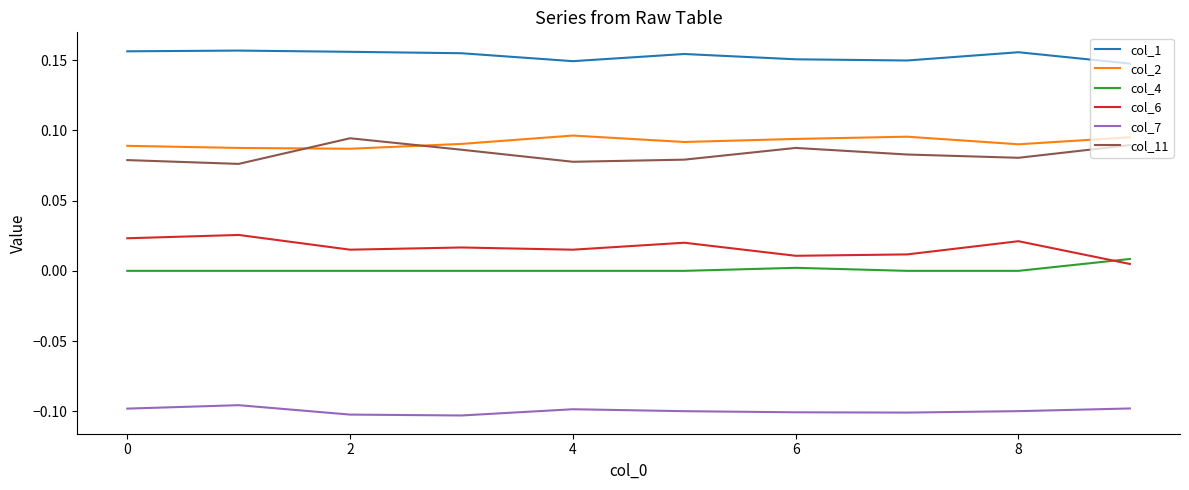

Does the chart have visible grid lines?

No